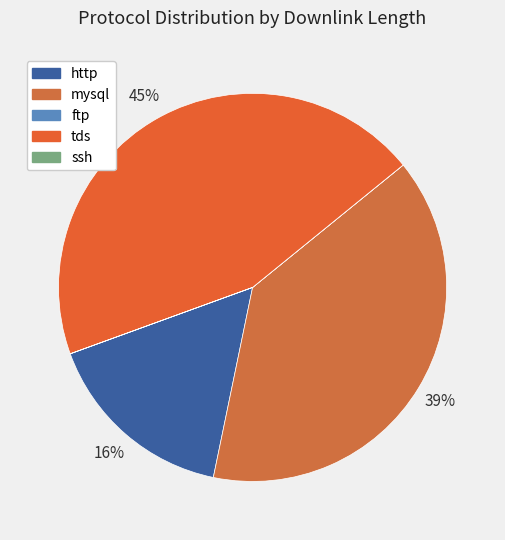

What is the change in value from http to mysql?

+123003744